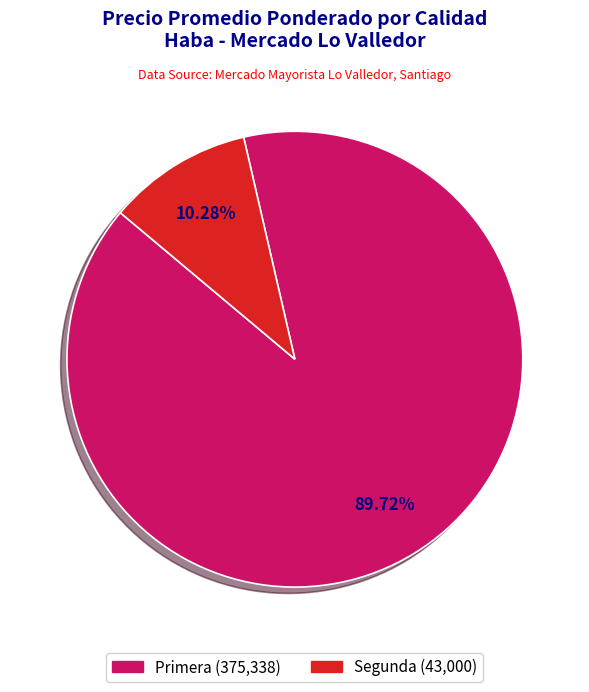

Is the sum of Primera and Segunda greater than half?

Yes